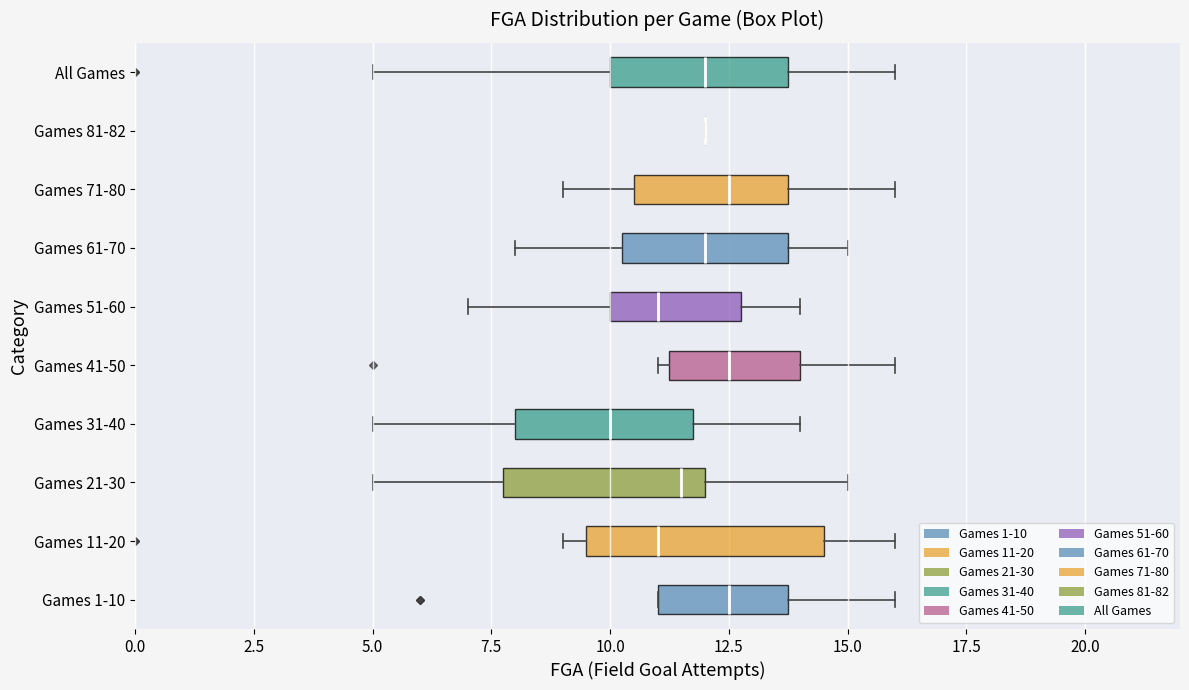

Reading bottom to top, read every box against the x-axis: the position of its median line, the range the box covers, and the ends of its whiskers. The values are not printed on the chart, so give them approximately, as read against the axis.

Games 1-10: median 12.5, box 11.0 to 14.0, whiskers 11.0 to 16.0
Games 11-20: median 11.0, box 9.5 to 14.5, whiskers 9.0 to 16.0
Games 21-30: median 11.5, box 8.0 to 12.0, whiskers 5.0 to 15.0
Games 31-40: median 10.0, box 8.0 to 12.0, whiskers 5.0 to 14.0
Games 41-50: median 12.5, box 11.5 to 14.0, whiskers 11.0 to 16.0
Games 51-60: median 11.0, box 10.0 to 13.0, whiskers 7.0 to 14.0
Games 61-70: median 12.0, box 10.5 to 14.0, whiskers 8.0 to 15.0
Games 71-80: median 12.5, box 10.5 to 14.0, whiskers 9.0 to 16.0
Games 81-82: box collapsed to a line at 12.0, whiskers 12.0 to 12.0
All Games: median 12.0, box 10.0 to 14.0, whiskers 5.0 to 16.0